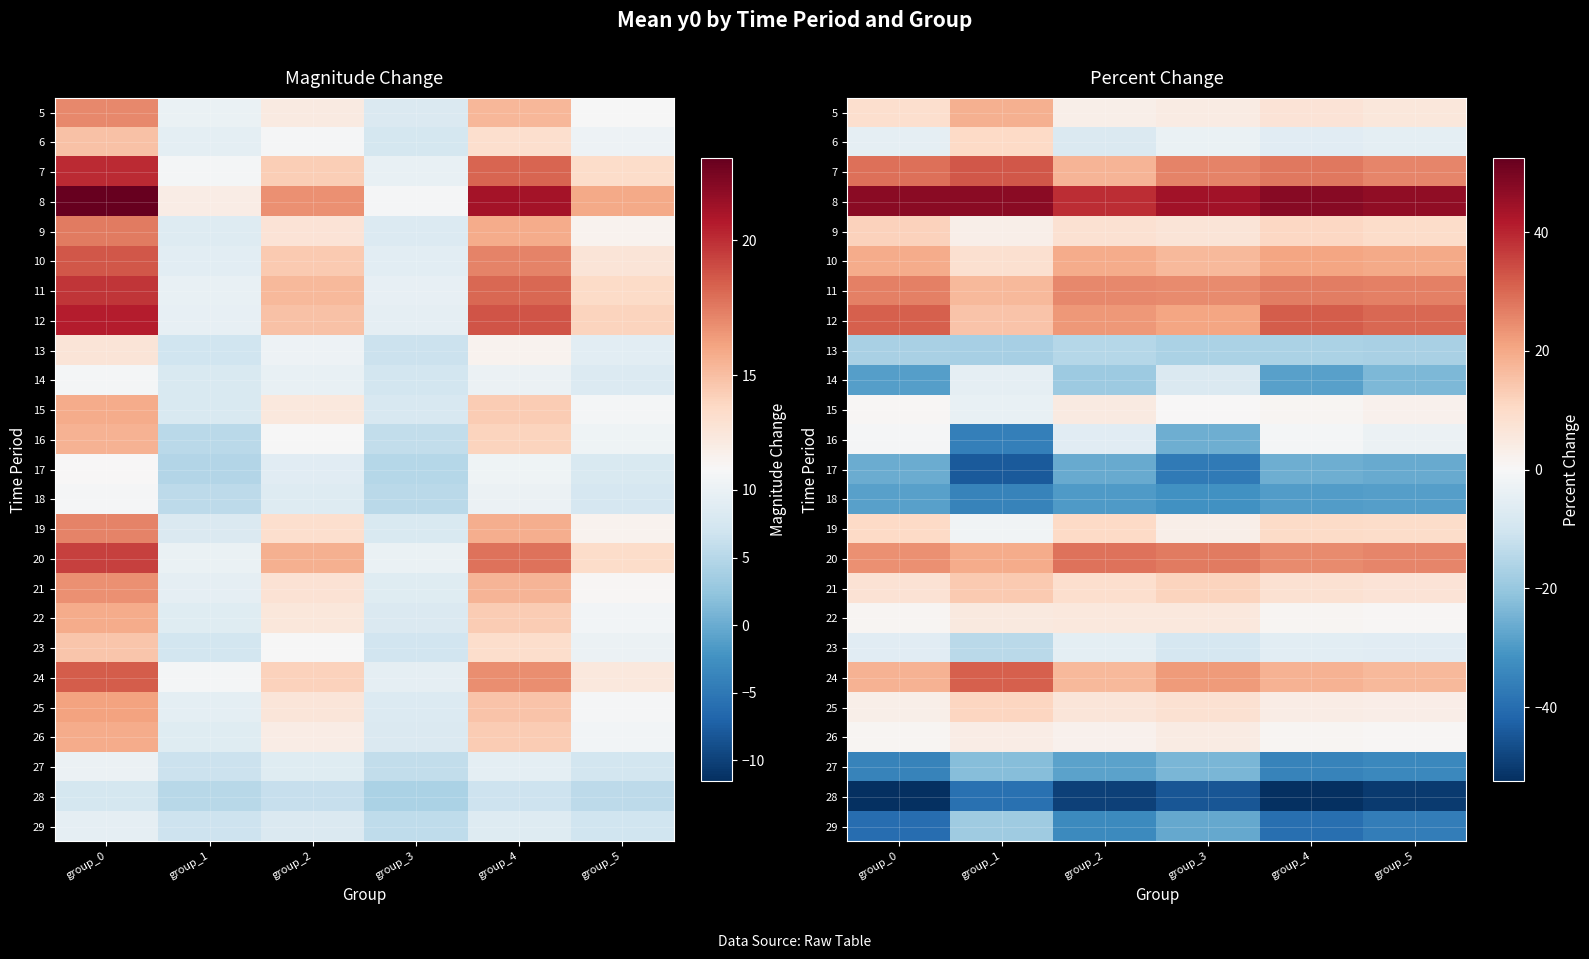

Where is 17 nearest to the value -34?

group_3